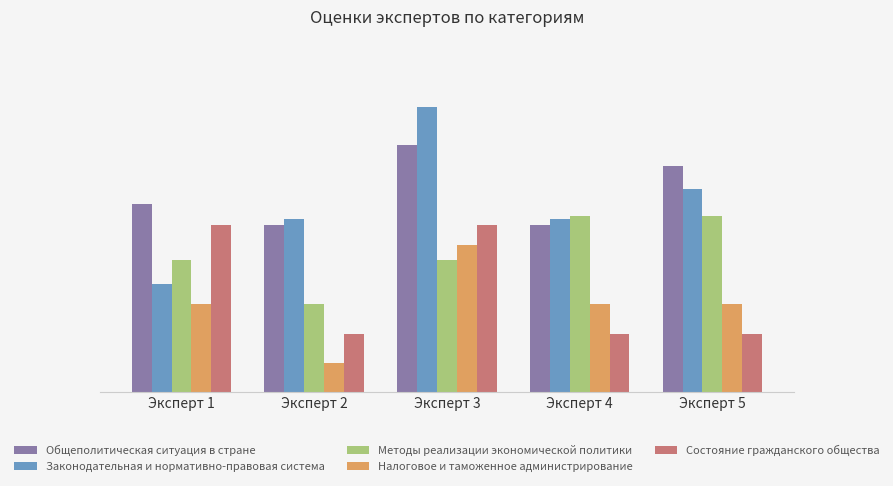

What are all the series names shown in the legend?

Общеполитическая ситуация в стране, Законодательная и нормативно-правовая система, Методы реализации экономической политики, Налоговое и таможенное администрирование, Состояние гражданского общества